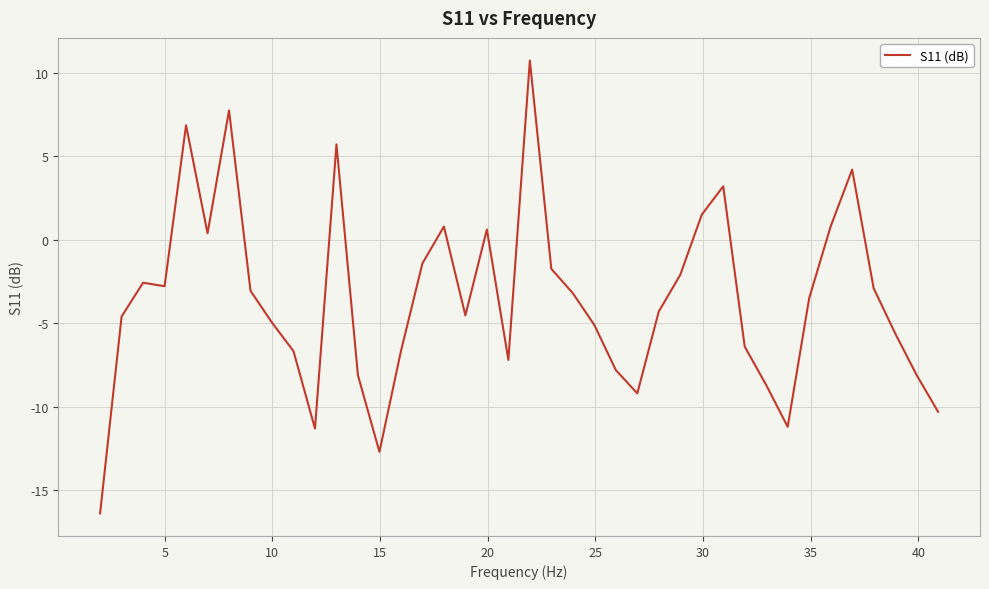

What is the minimum value shown in the chart?

-16.4